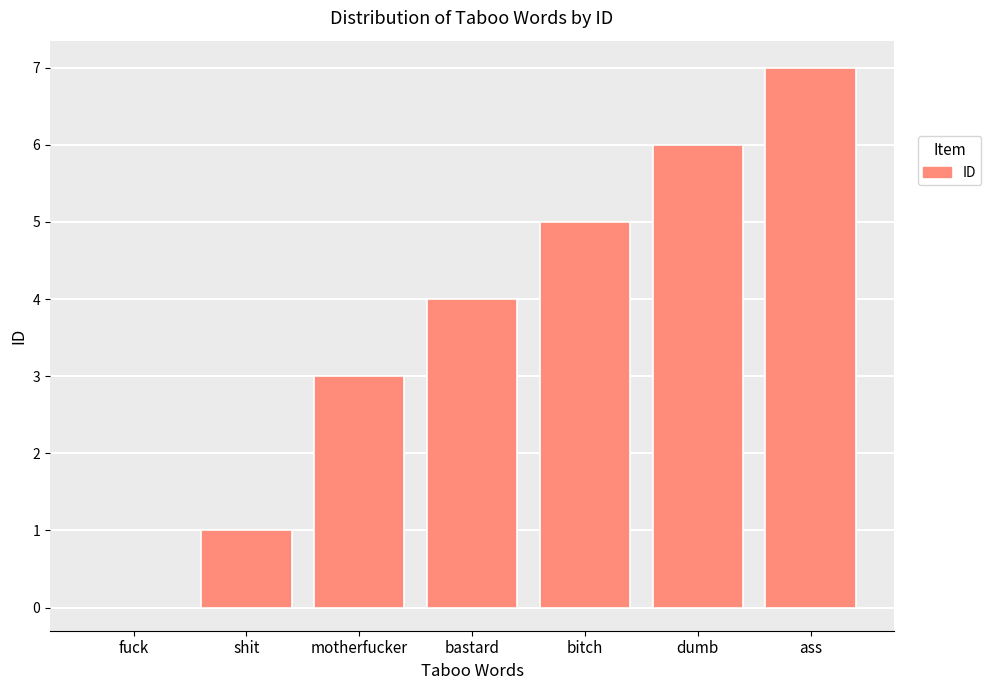

Reading left to right, what are all the values shown in this chart?

0	1	3	4	5	6	7